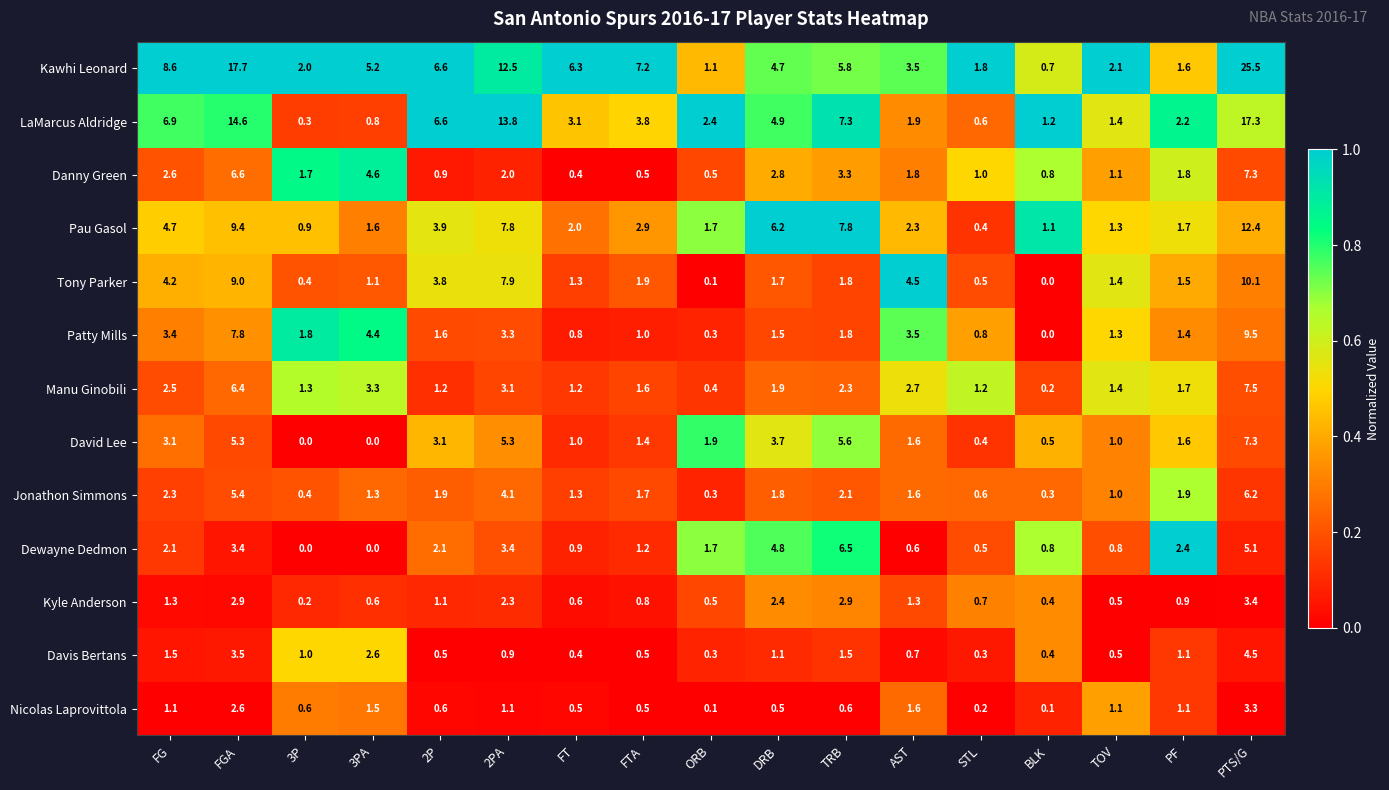

How many values in the Tony Parker series exceed 1?

13